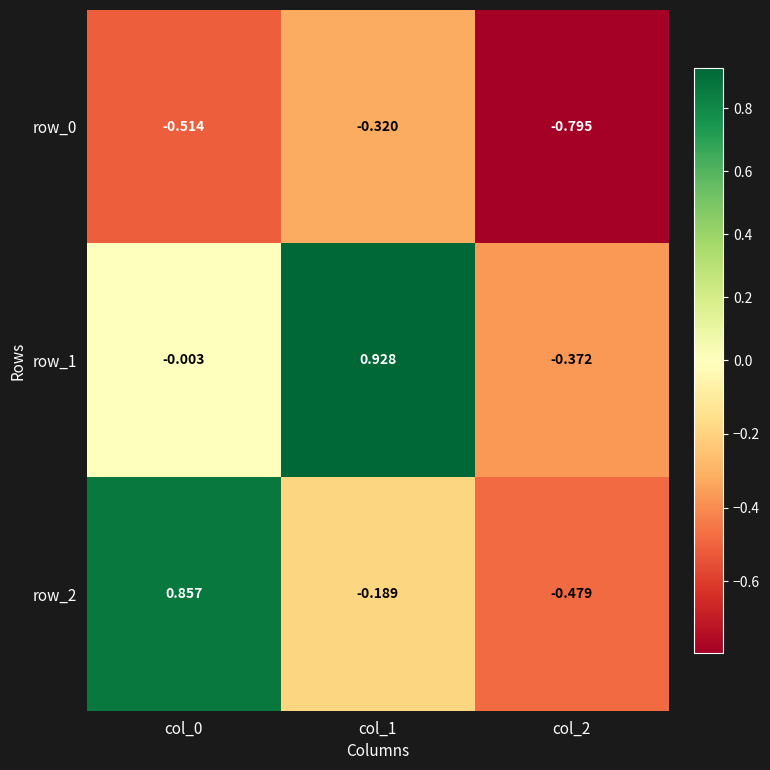

What is the sum of all row_0 values?

-1.6